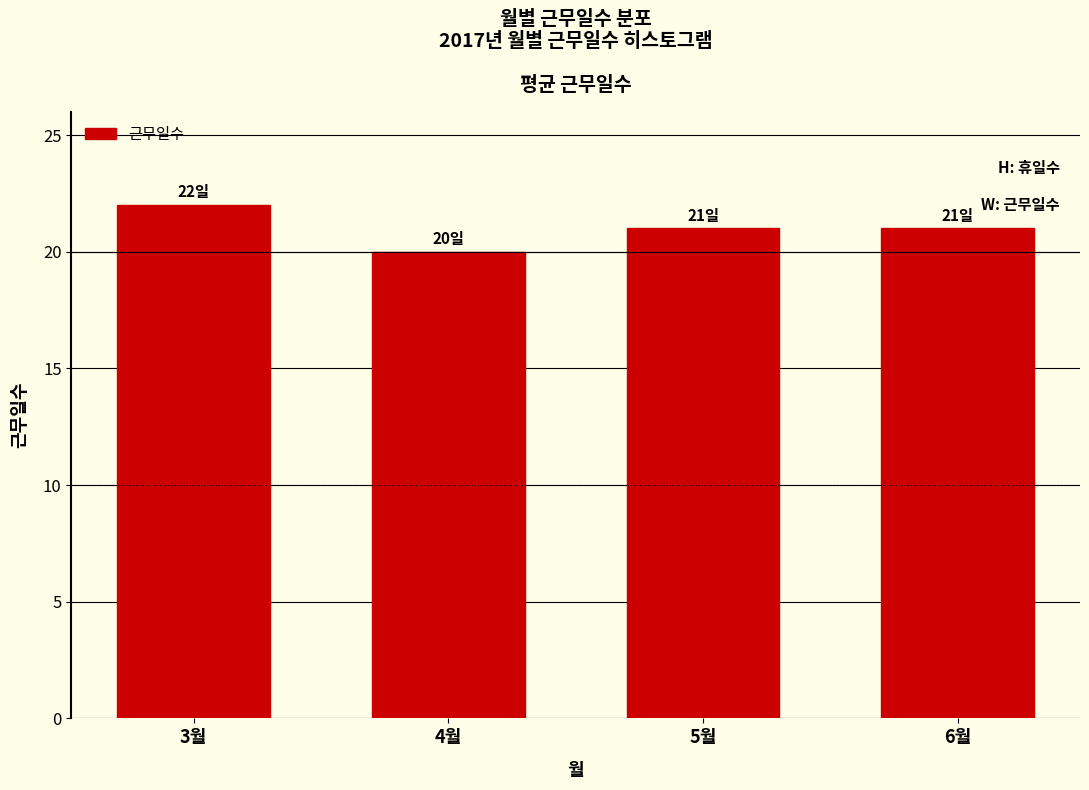

Reading left to right, transcribe all the data shown in this chart.

22	20	21	21